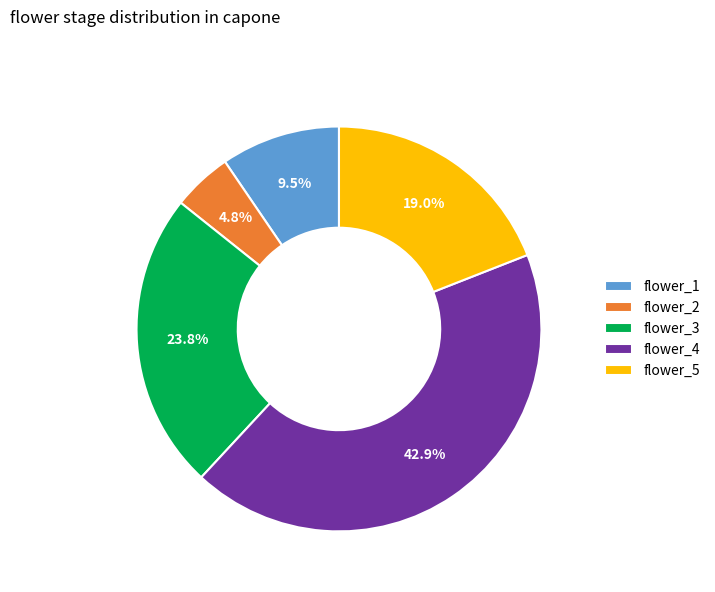

Does any single category account for the majority?

No